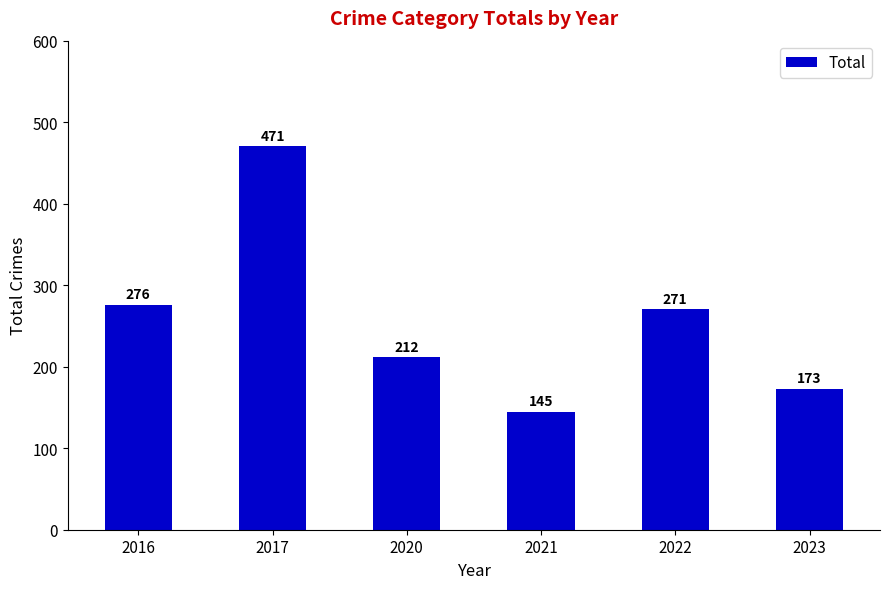

Reading right to left, list all the values displayed in this chart.

173	271	145	212	471	276